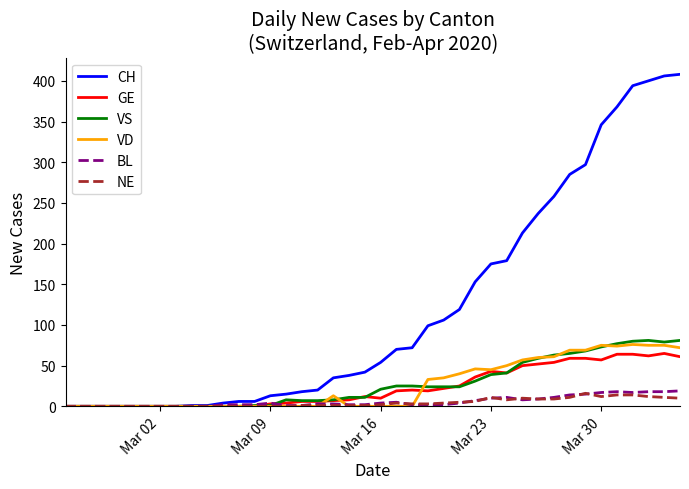

How many series are shown in this chart?

6